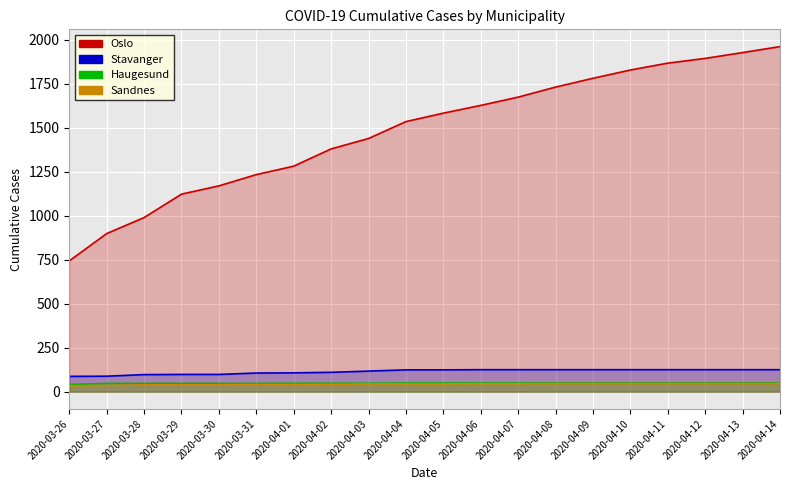

True or false: Stavanger has a value of 207 at 2020-04-13.

False